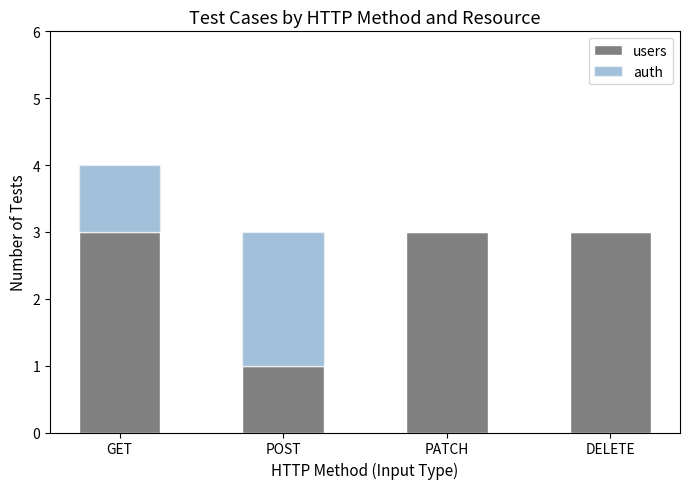

What is the highest value of the users series?

3